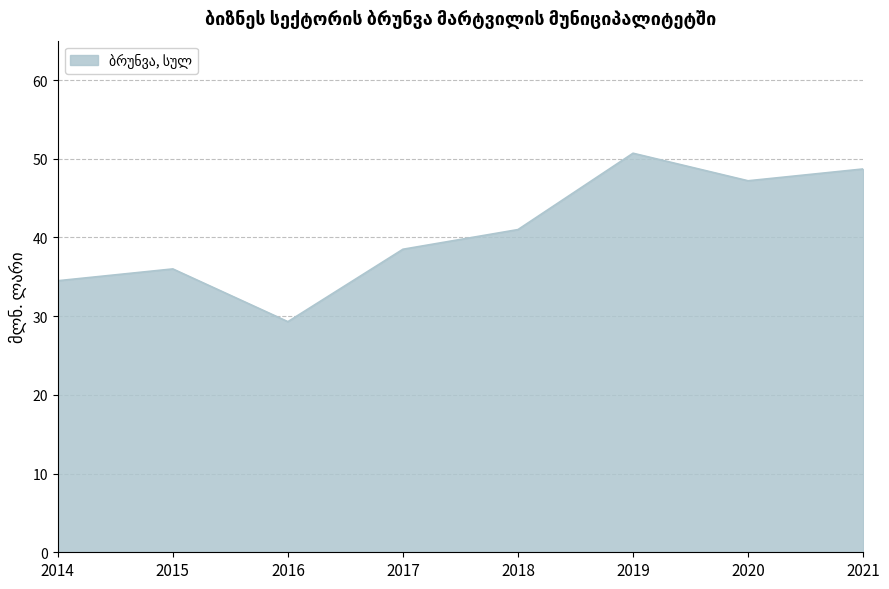

How many lines are shown in the chart?

1